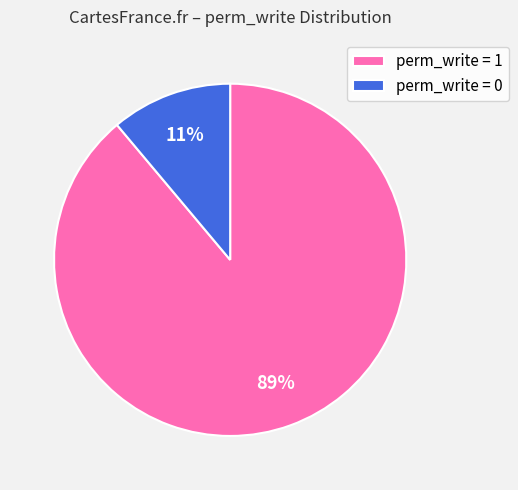

Does perm_write = 0 represent more than half of the total?

No